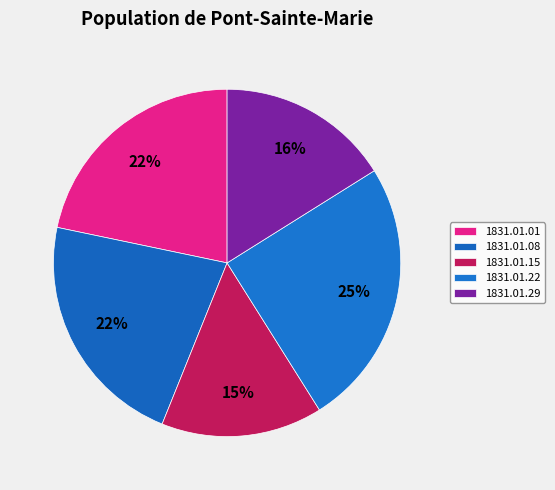

What is the smallest slice in the pie chart?

1831.01.15